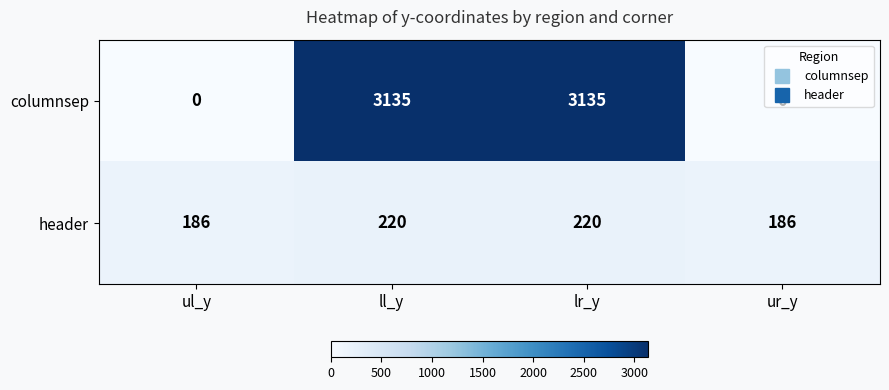

List the series in order of their overall mean, highest first.

columnsep, header